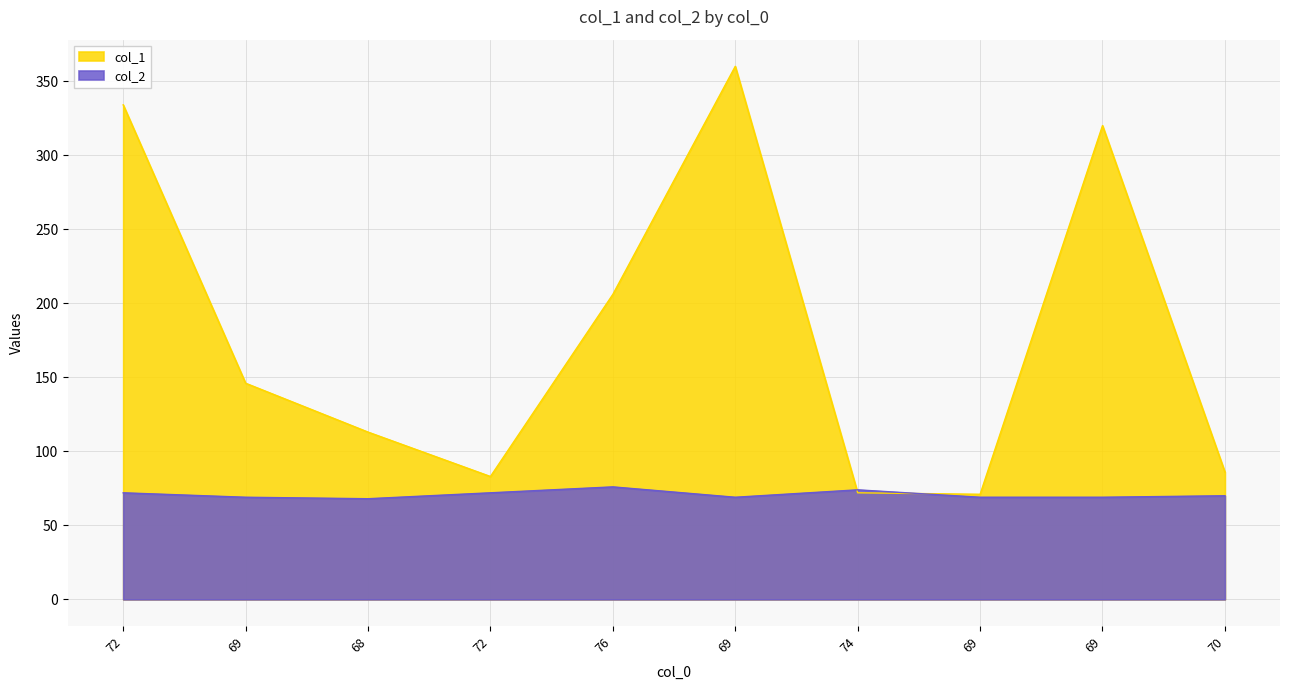

Which series has the largest total across all categories?

col_1